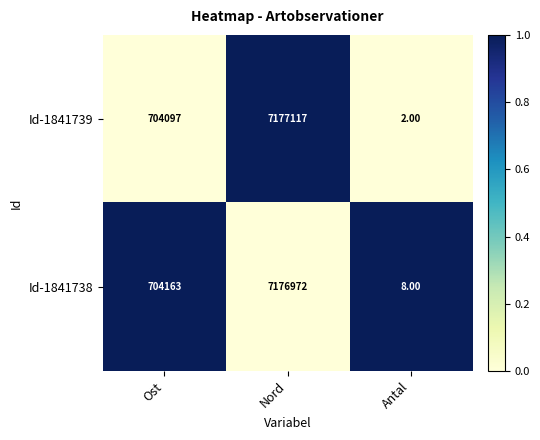

What is the greatest value displayed?

7177117